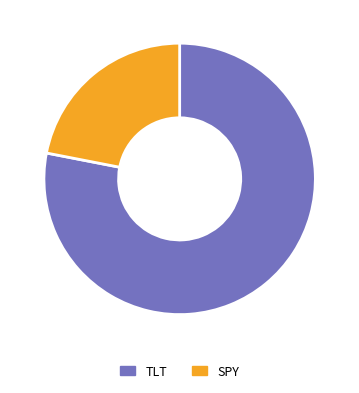

The SPY slice represents 30% of the pie. True or false?

False